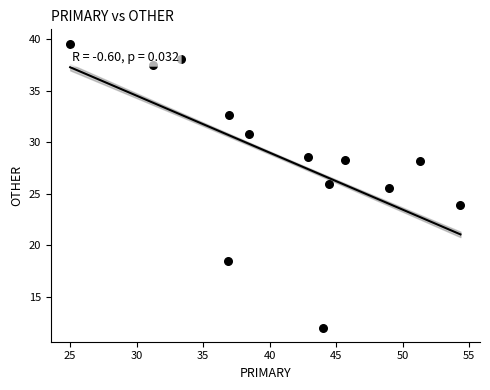

What is the range of X values (max minus min)?

29.3